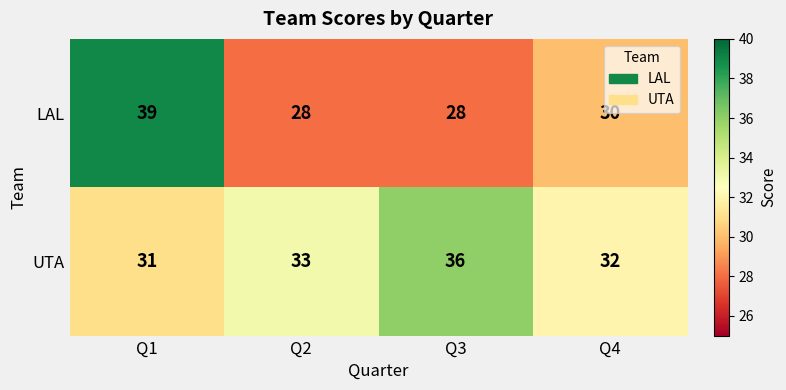

True or false: UTA has a value of 31 at Q1.

True